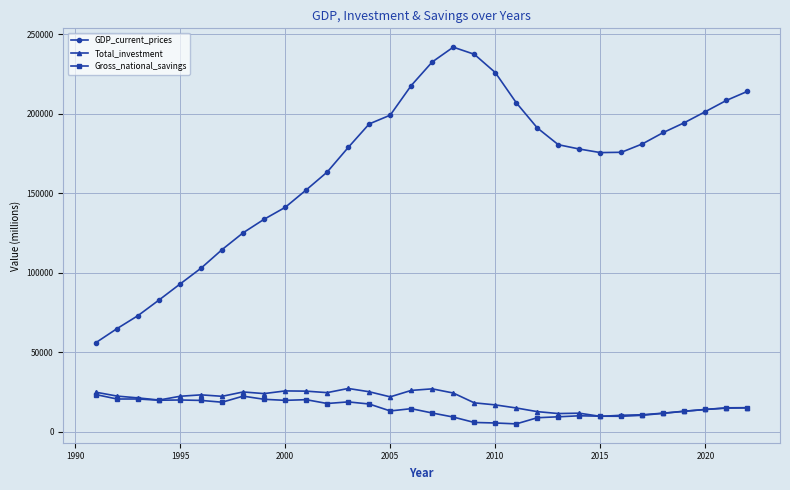

How many interior local valleys does the GDP_current_prices series have?

1